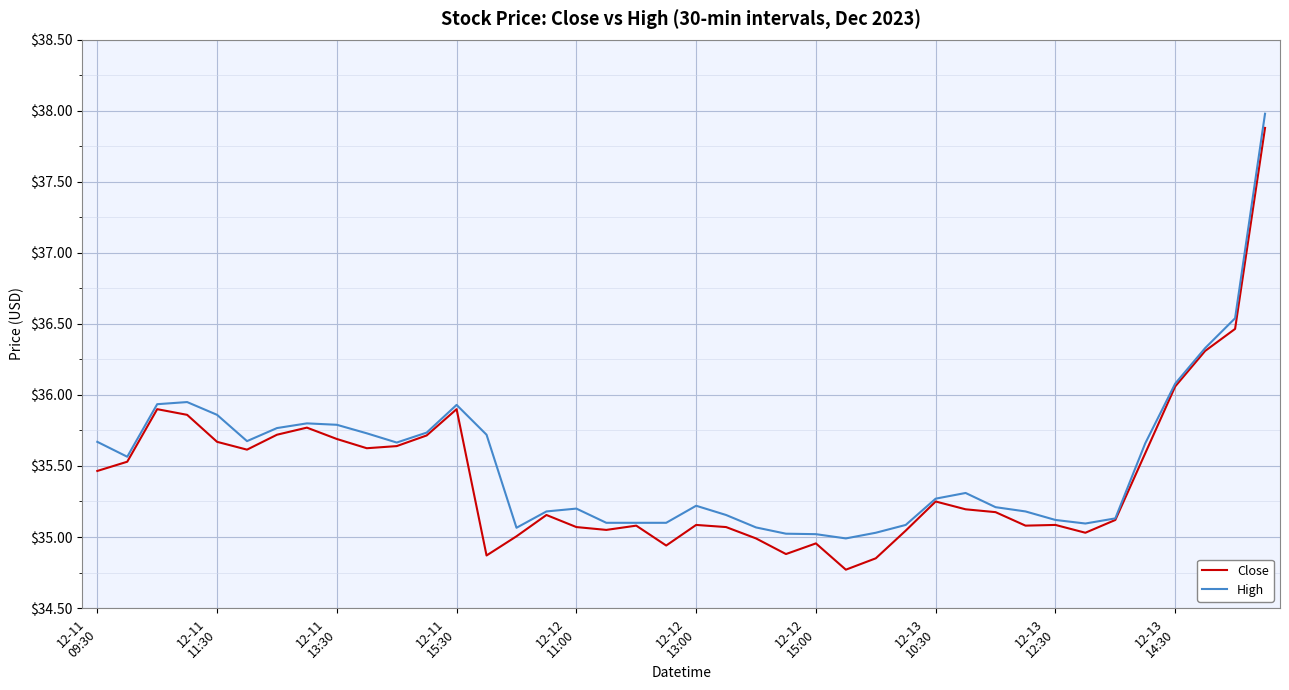

Which series has the largest range (max minus min)?

Close